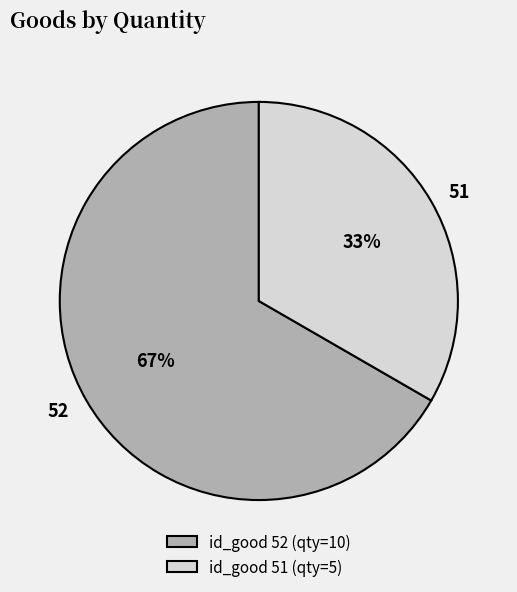

How many segments does this pie chart have?

2